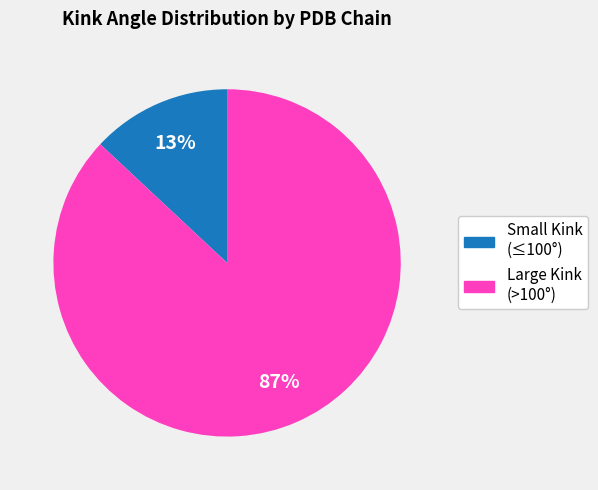

Is there a majority slice in this chart?

Yes